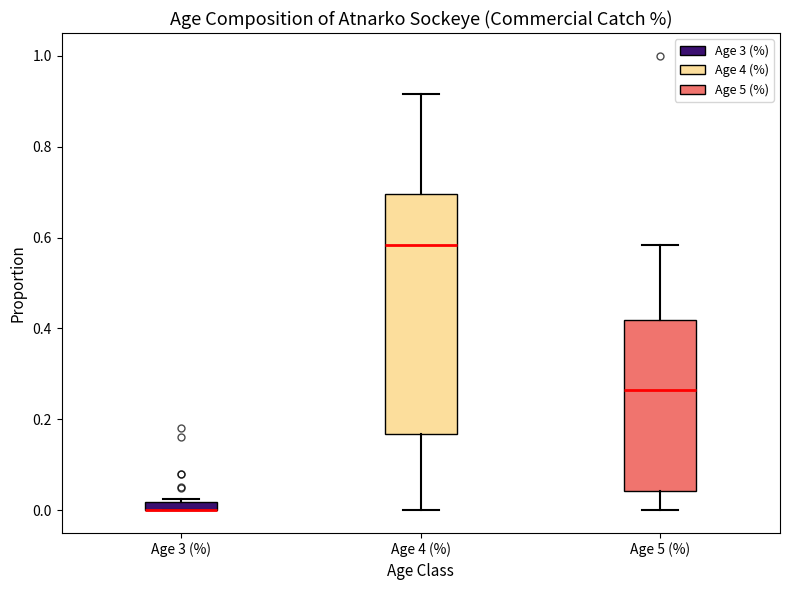

Where does the upper whisker of the box for Age 5 (%) end on the y-axis? The values are not printed on the chart, so give them approximately, as read against the axis.

0.58